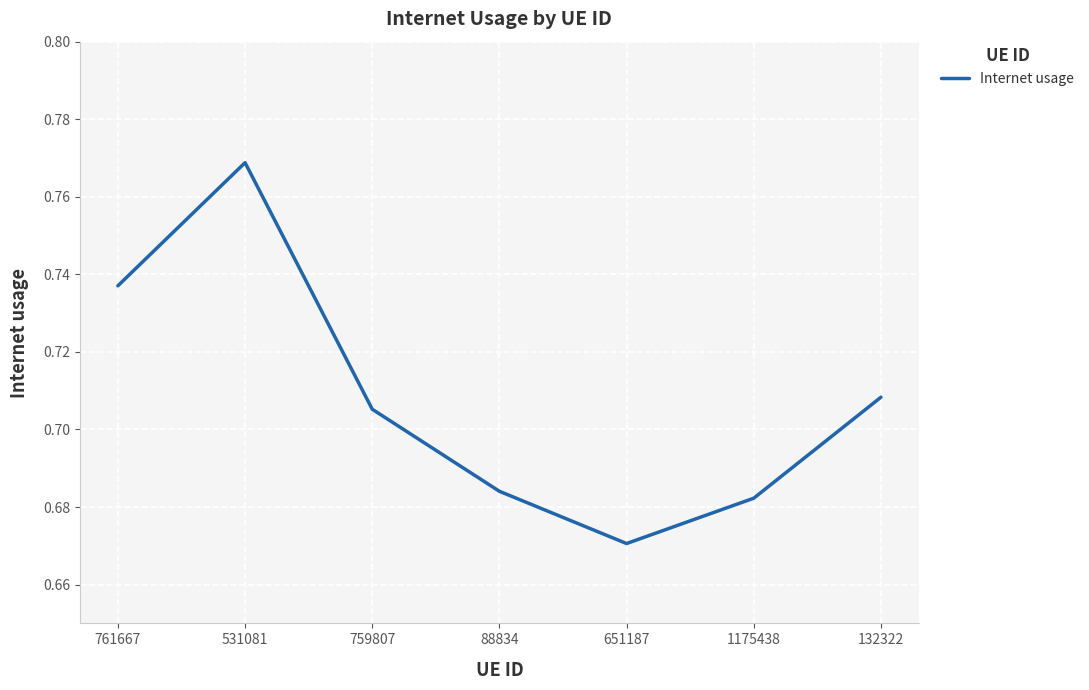

What position from the right is 531081?

6